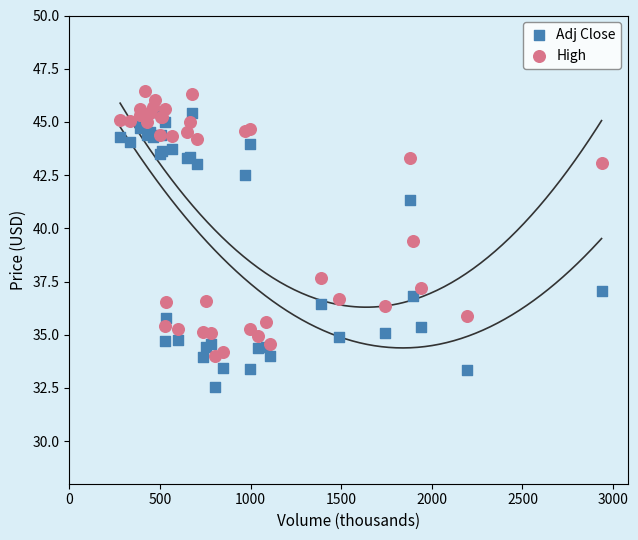

Which series has the largest Y range (max minus min)?

Adj Close